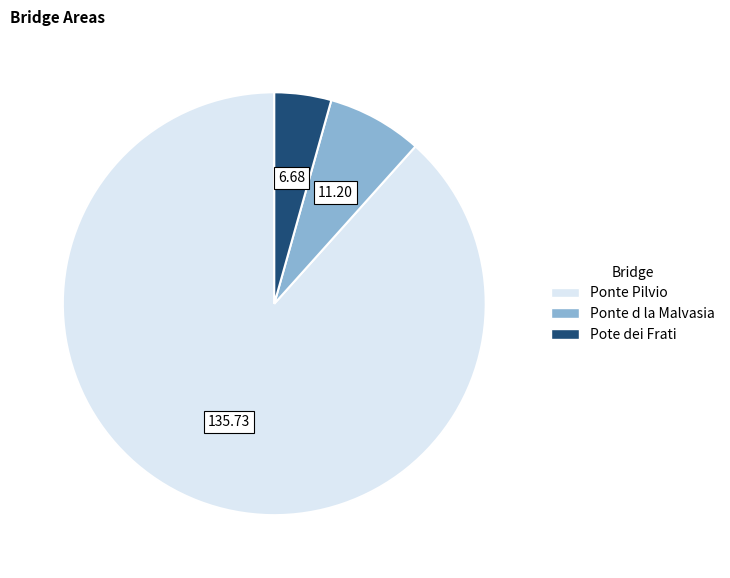

The Pote dei Frati slice represents 4% of the pie. True or false?

True